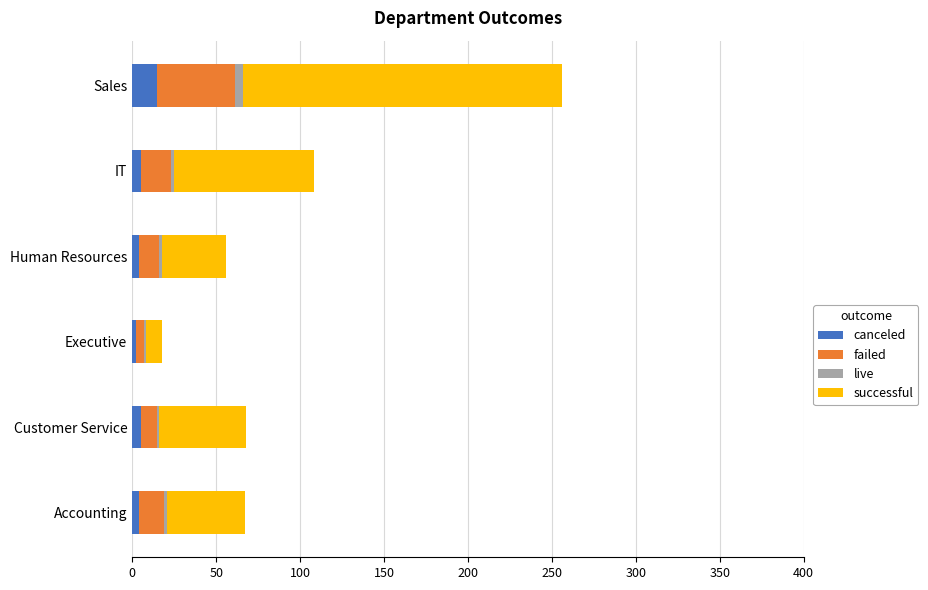

Which category has the highest value in the canceled series?

Sales